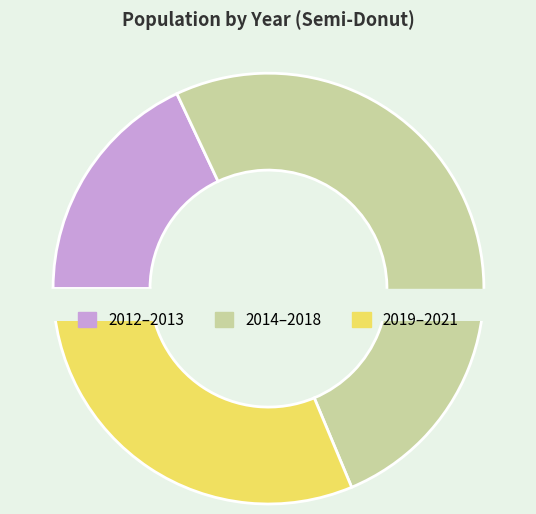

Is the sum of 2019 and 2021 greater than half?

No